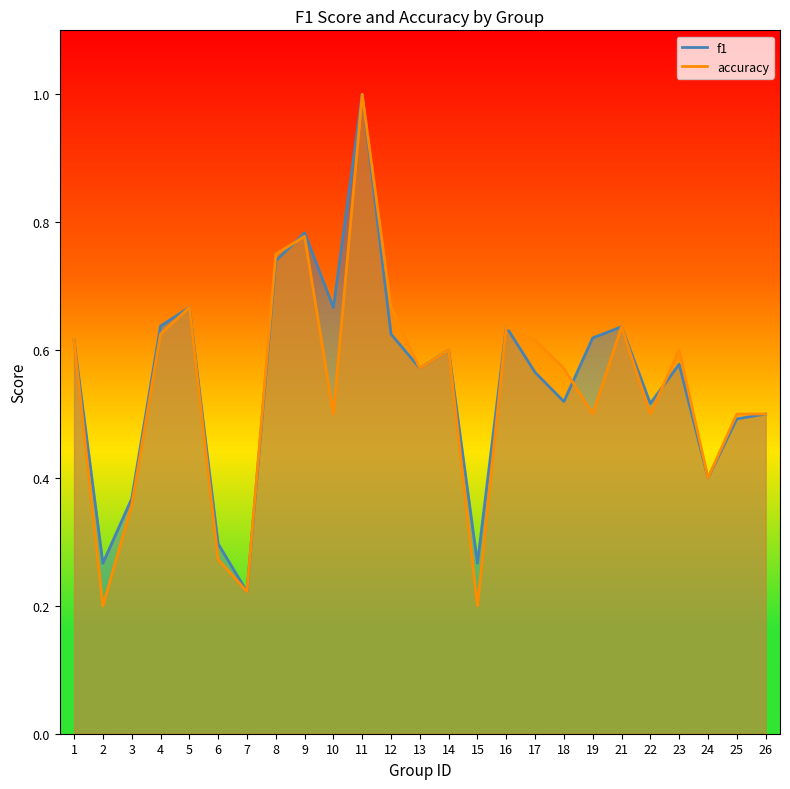

What is the total value across all series at 2?

0.5